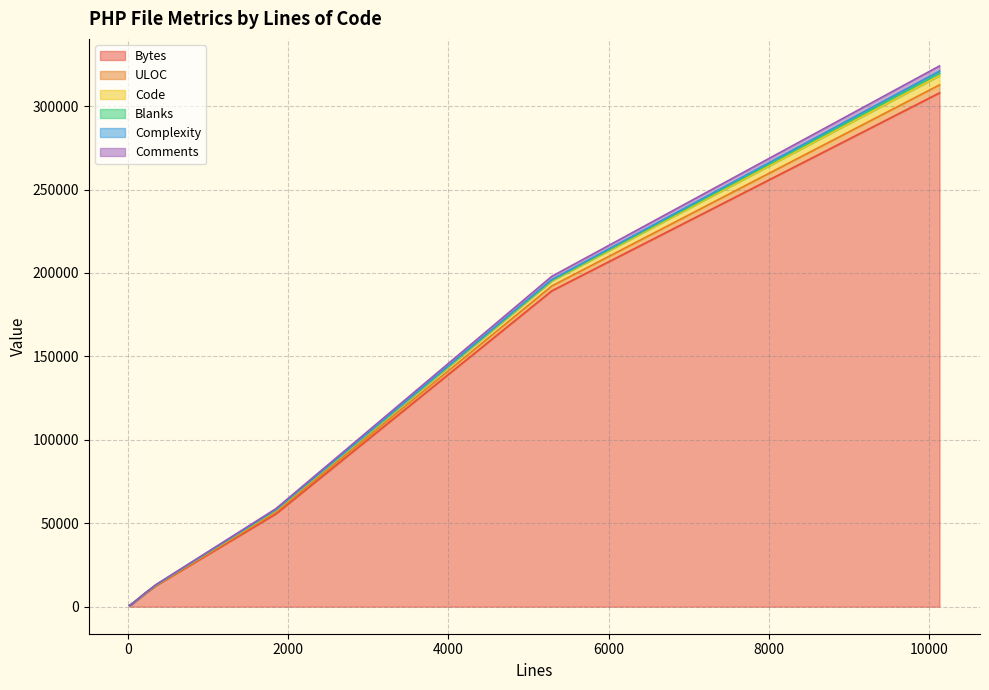

How many positive values does the Blanks series have?

11